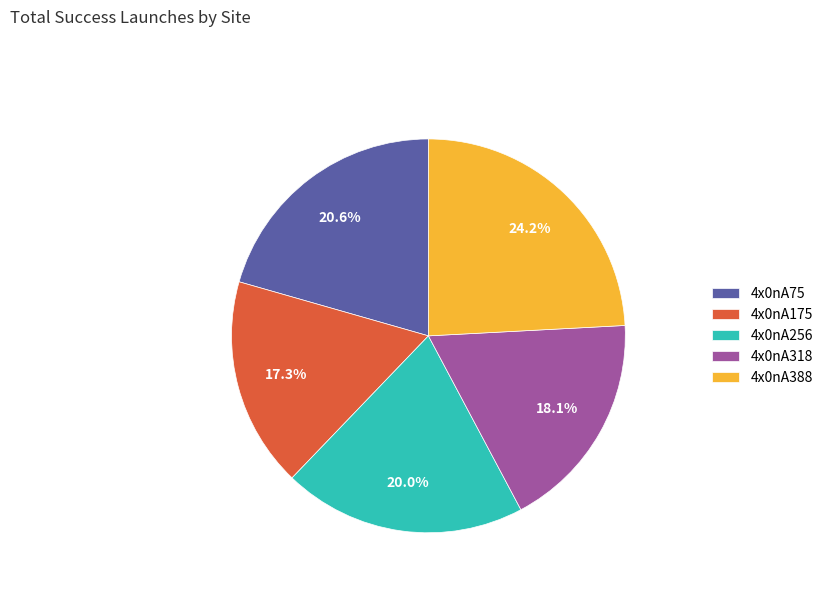

What is the smallest slice in the pie chart?

4x0nA175